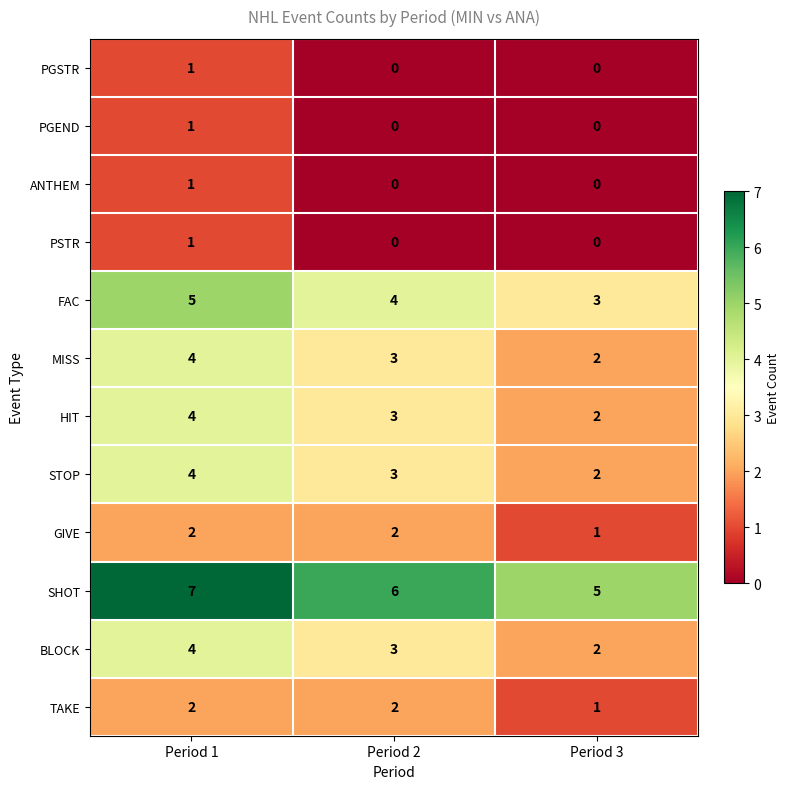

List the labels in order of BLOCK value, smallest first.

Period 3, Period 2, Period 1